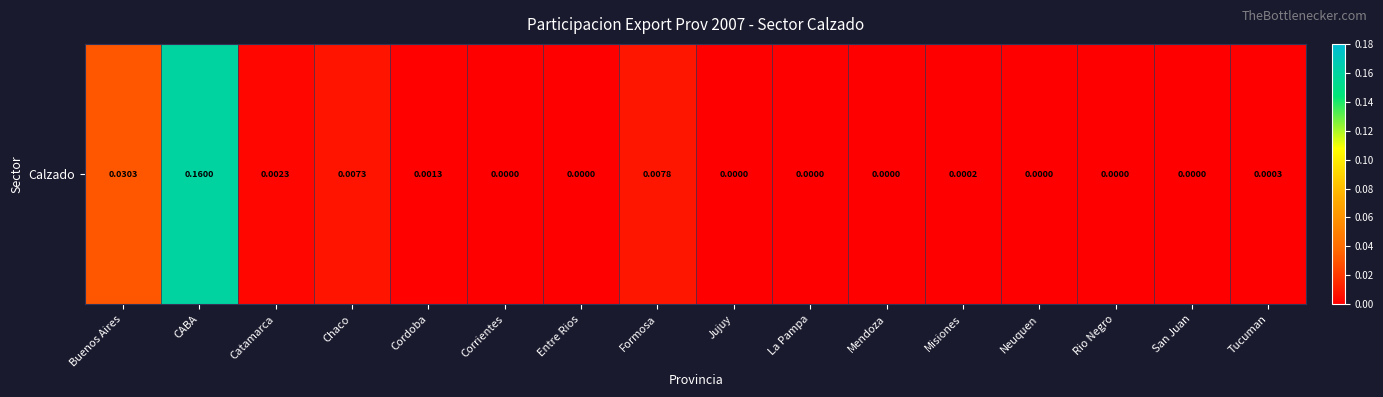

True or false: the data shows -0.1 at Jujuy.

False